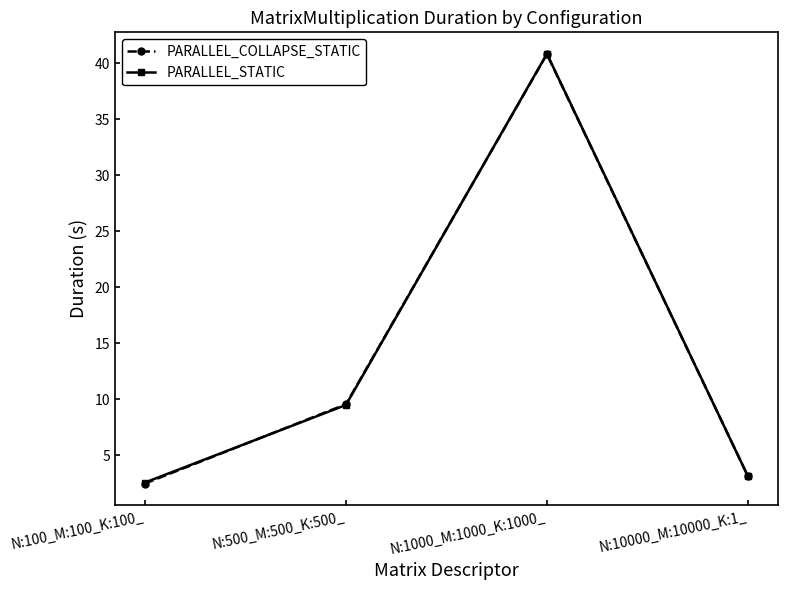

At which label does PARALLEL_COLLAPSE_STATIC first exceed 9?

N:500_M:500_K:500_